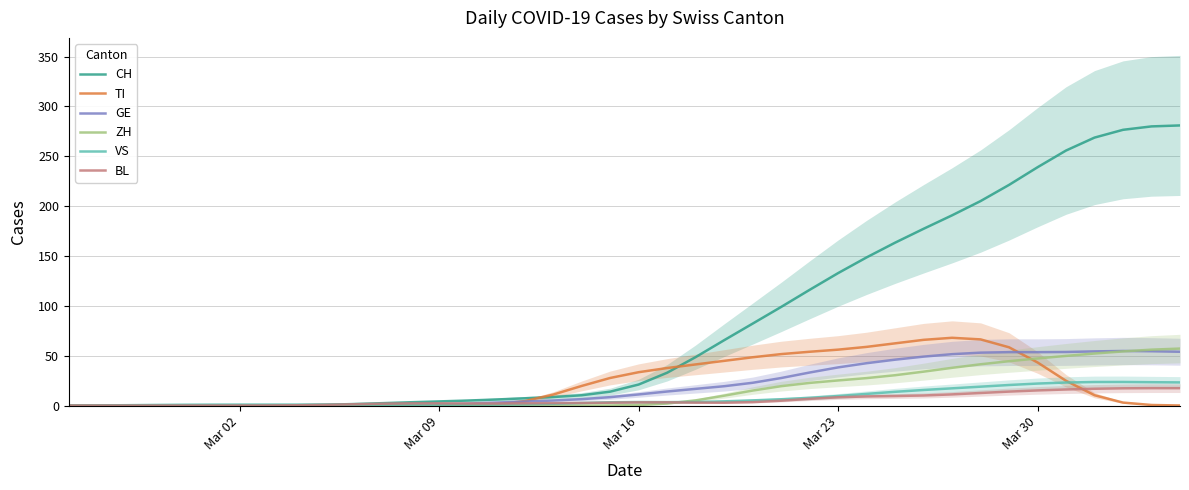

The value of CH at Mar 30 is 100.4. True or false?

False